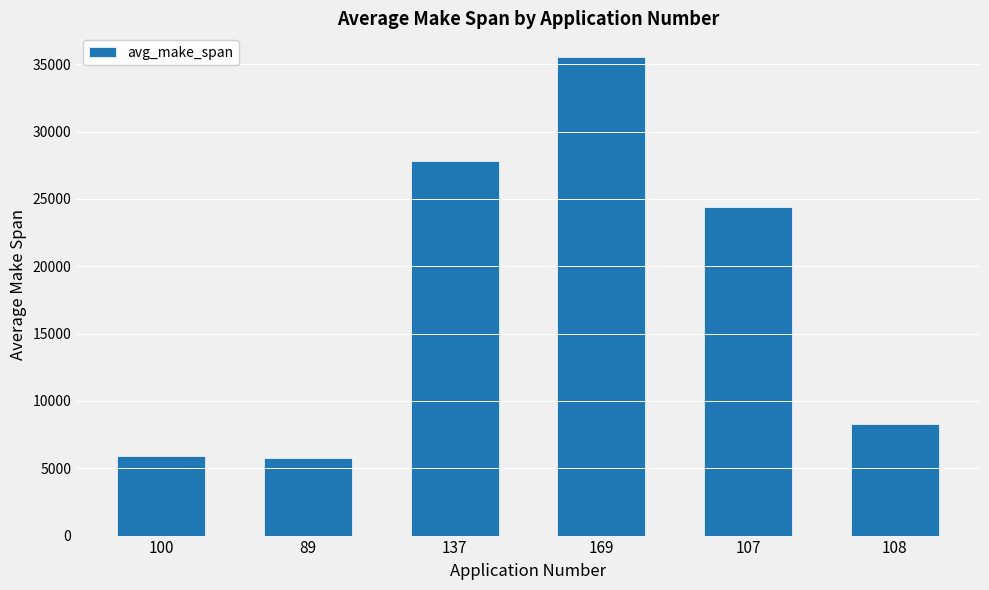

What is the change in value from 137 to 169?

+7687.4